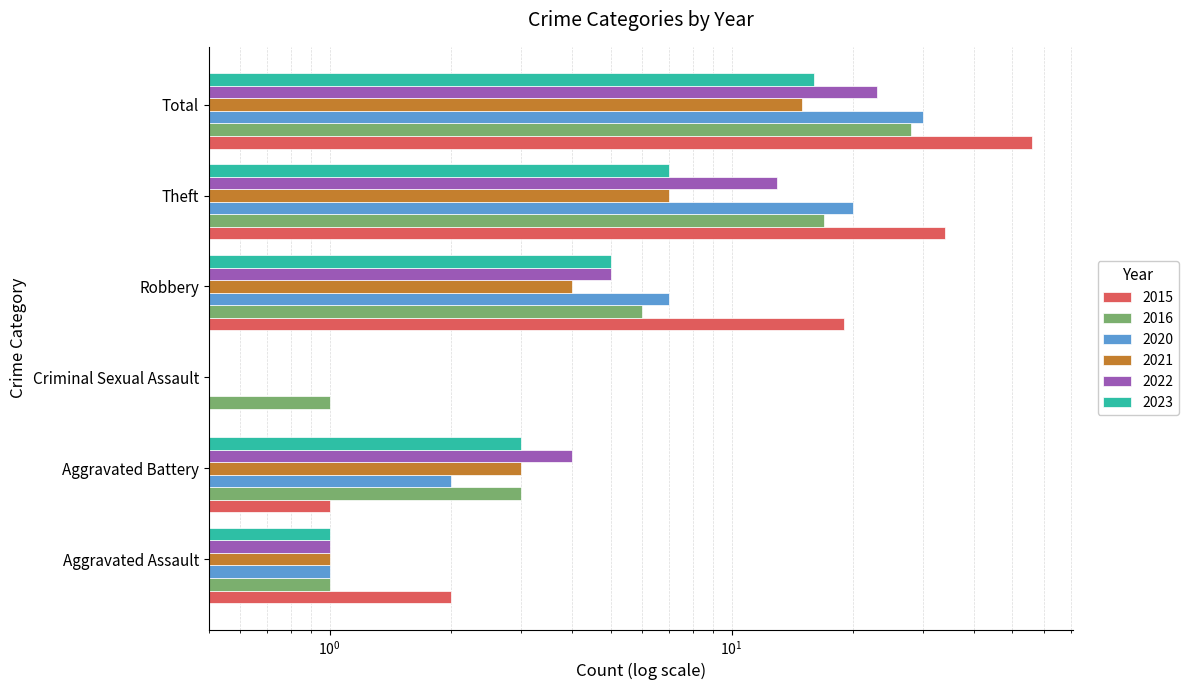

Between Theft and Total, which series saw the biggest shift?

2015